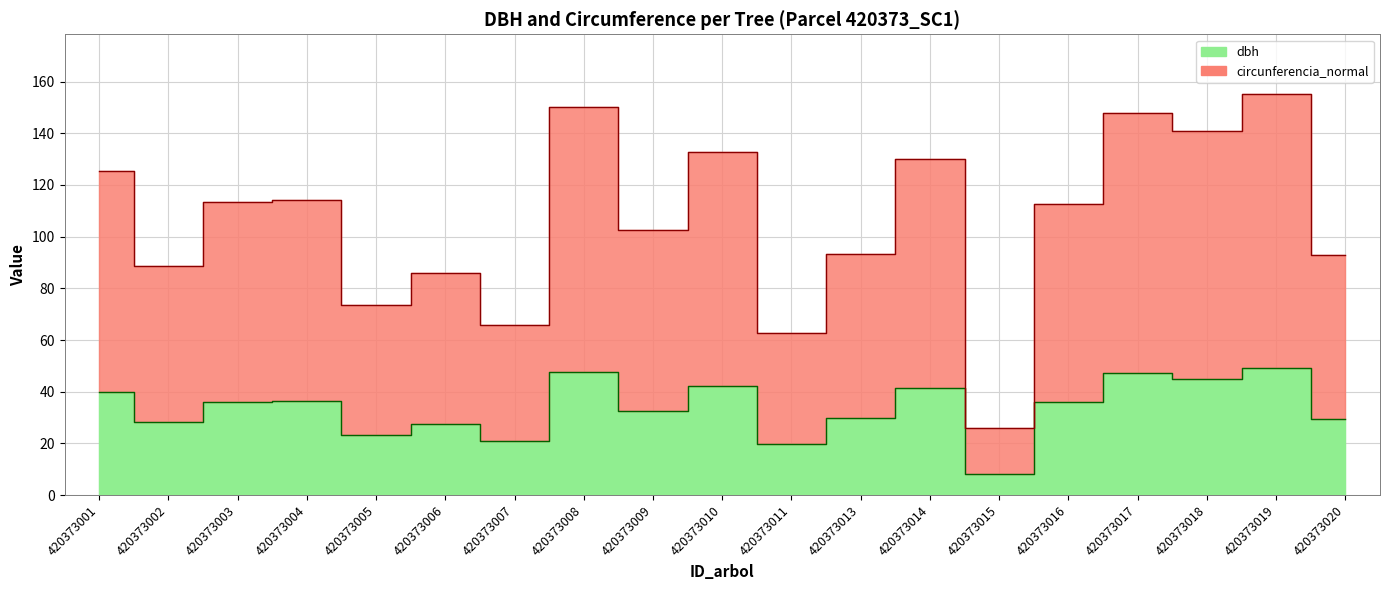

At which category is the sum across all series the highest?

420373019